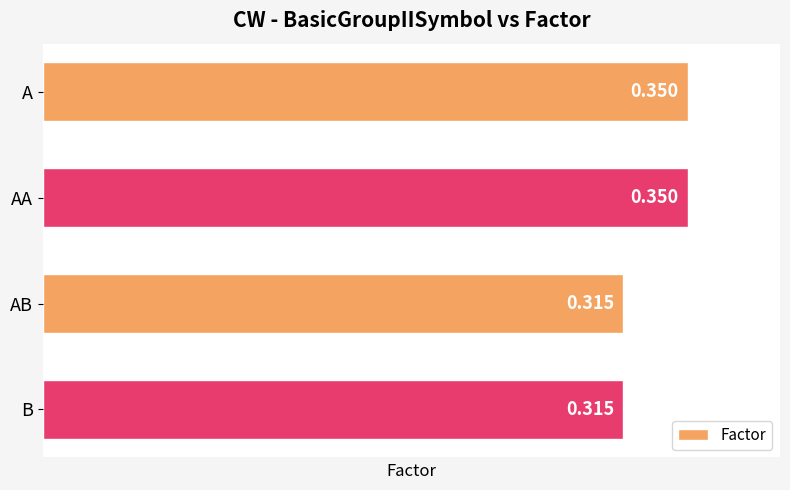

What is the label of the 3rd bar from the bottom?

AA